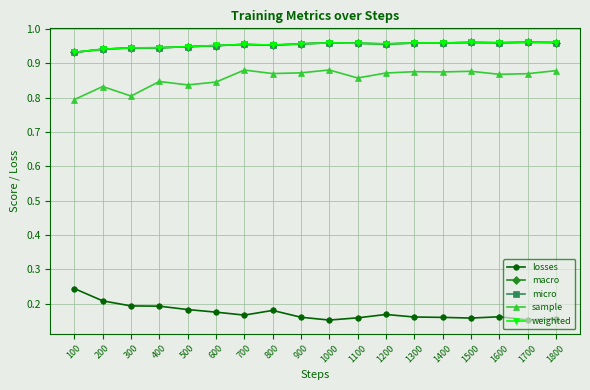

Does the chart display data point markers on the line(s)?

Yes